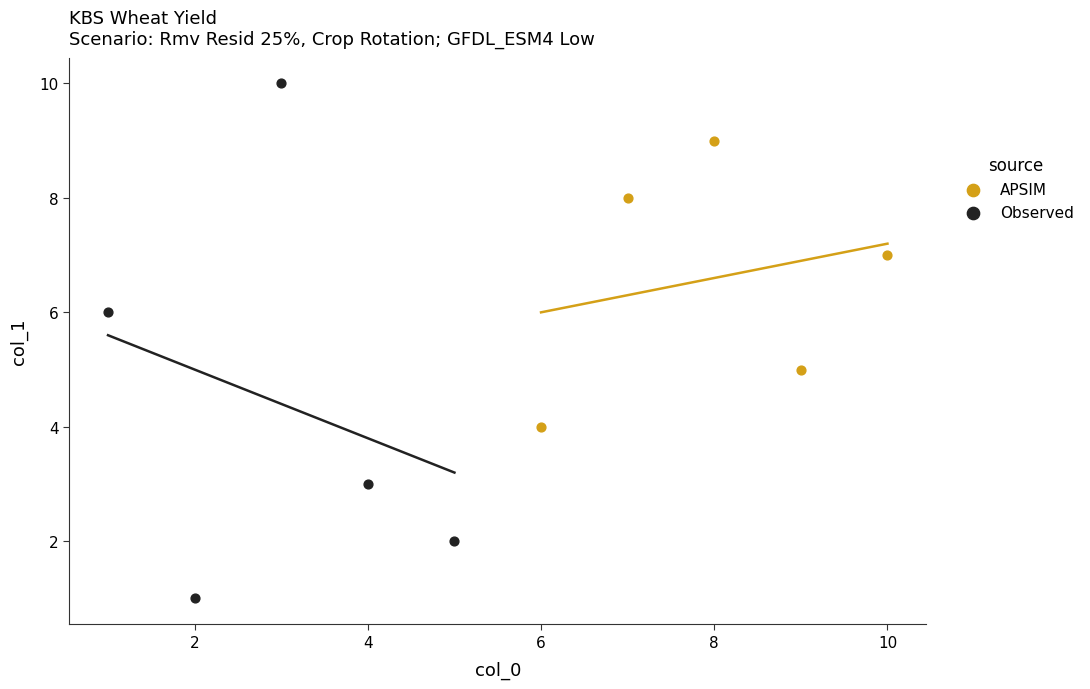

Which series has the largest Y range (max minus min)?

Observed